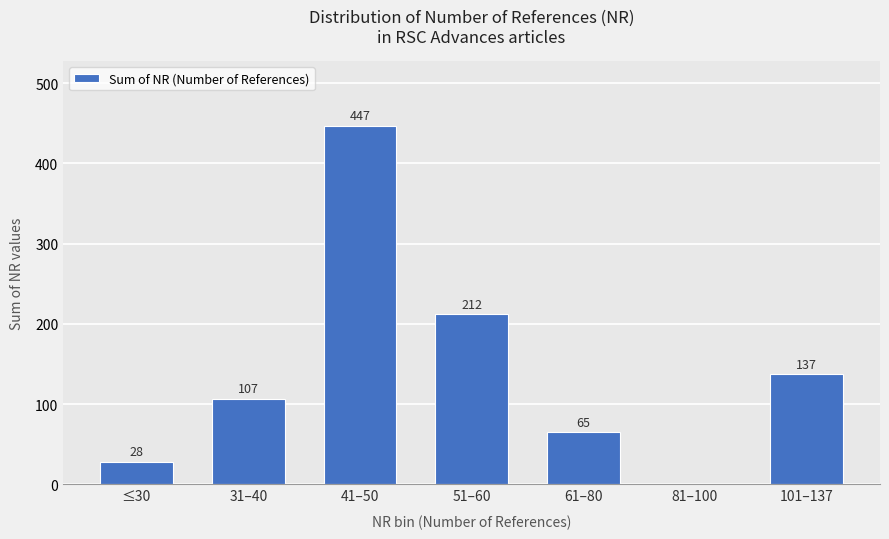

True or false: the data shows 65 at 61–80.

True